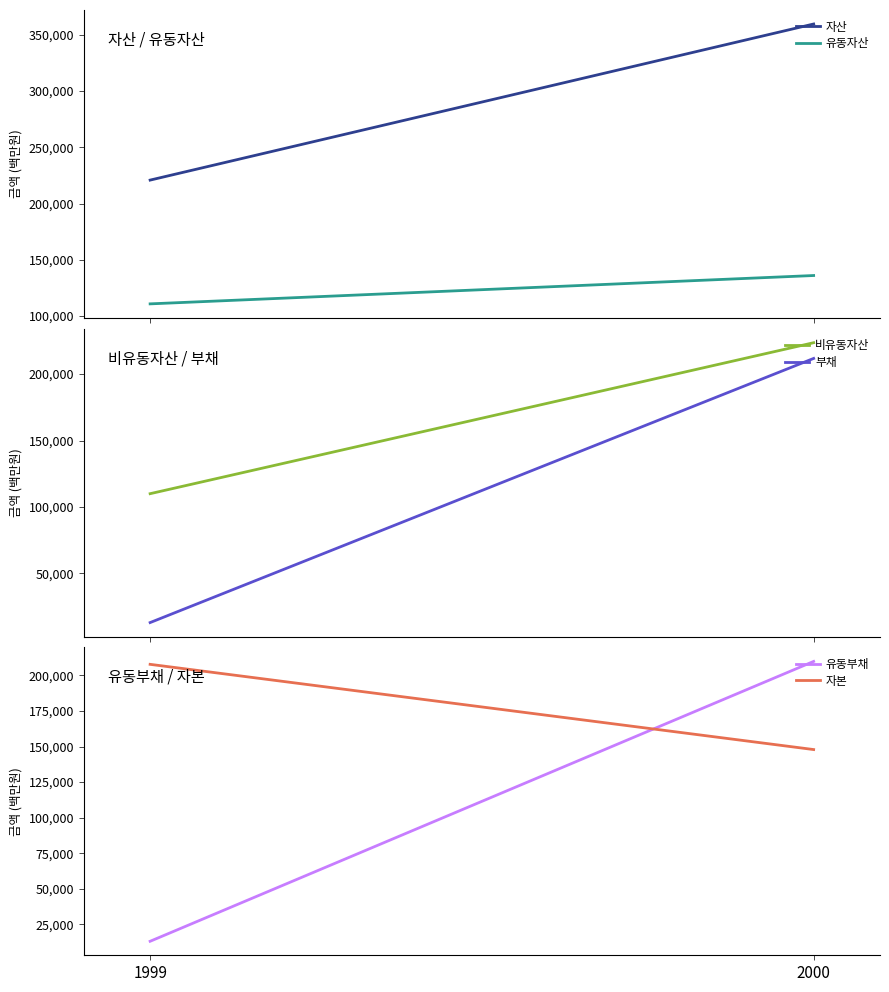

How many categories are shown in the chart?

2